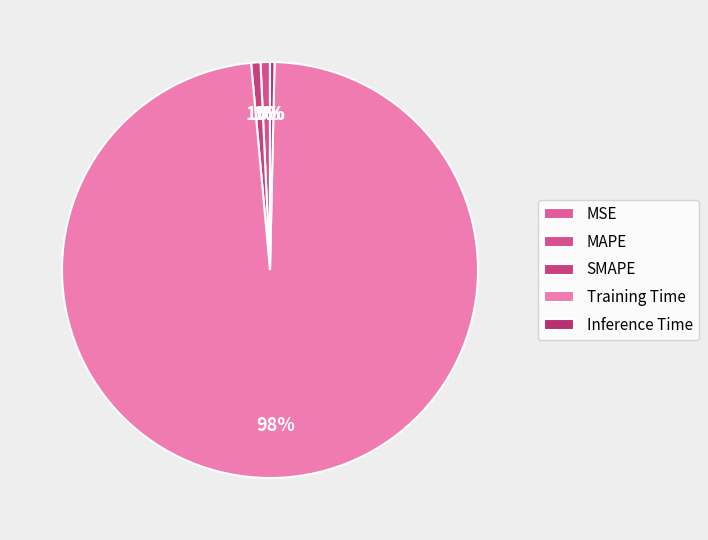

How many slices are in this pie chart?

5